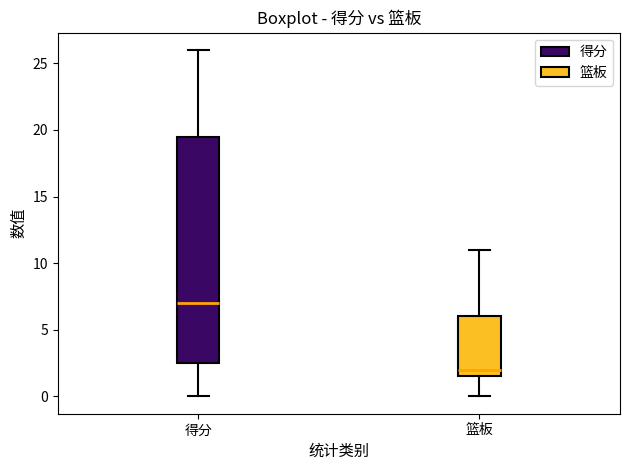

Which box has the highest median line?

得分